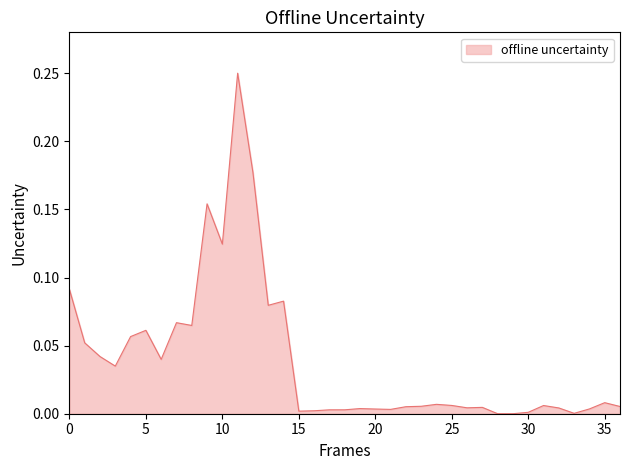

Is this an area chart (filled region under the line)?

Yes